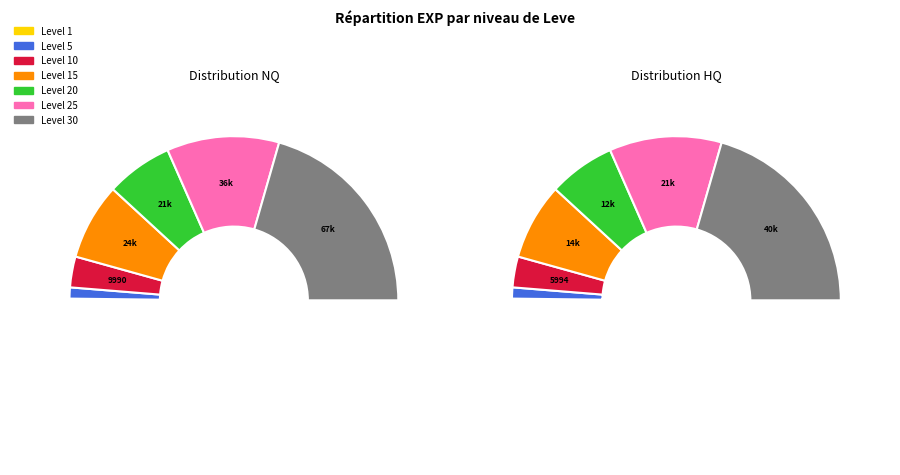

To the nearest percent, what portion does Level 5 represent?

2%